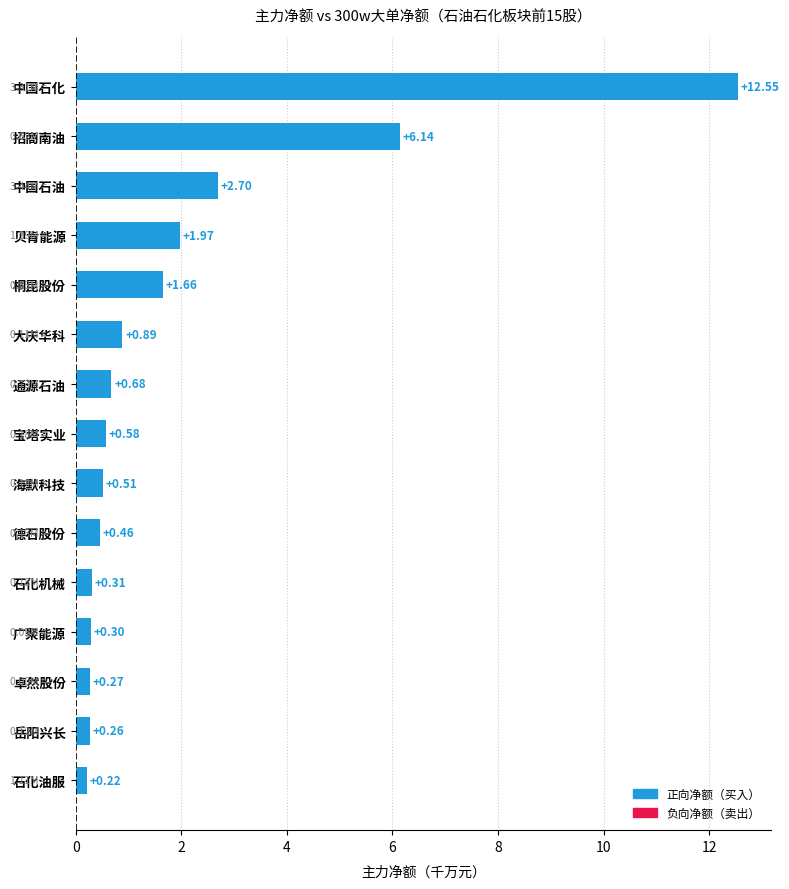

Where is the data nearest to the value 6?

招商南油